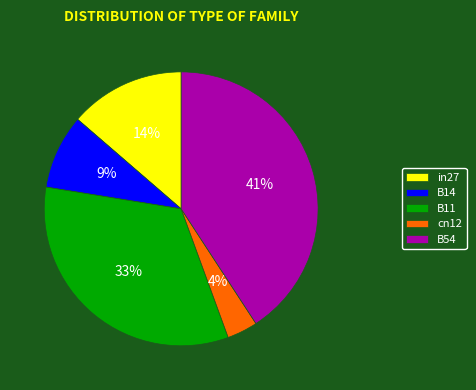

Is B11 the majority of the pie?

No